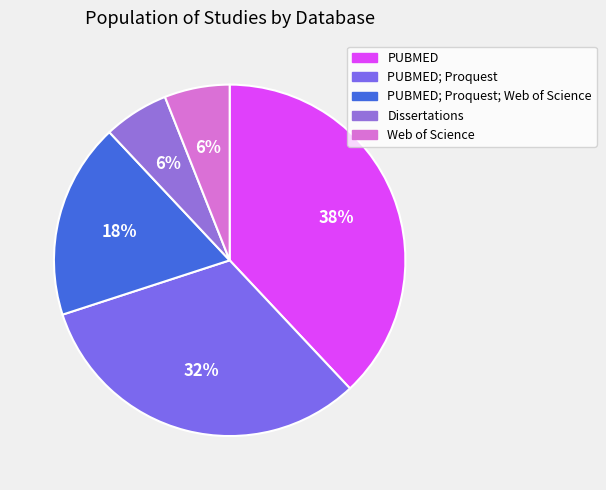

How many slices are in this pie chart?

5